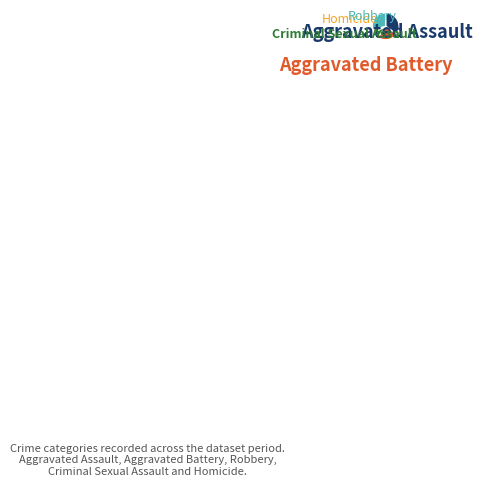

How many slices are in this pie chart?

5